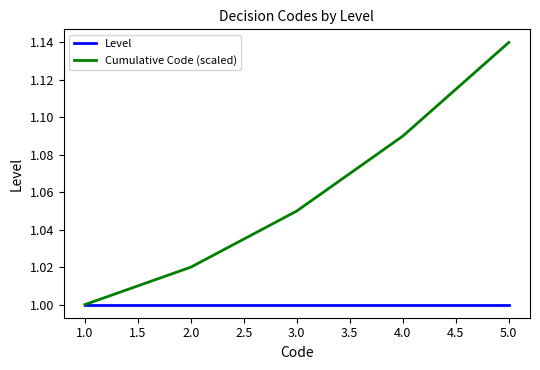

What is the sum of the Level values at 1.0 and 2.0?

2.0